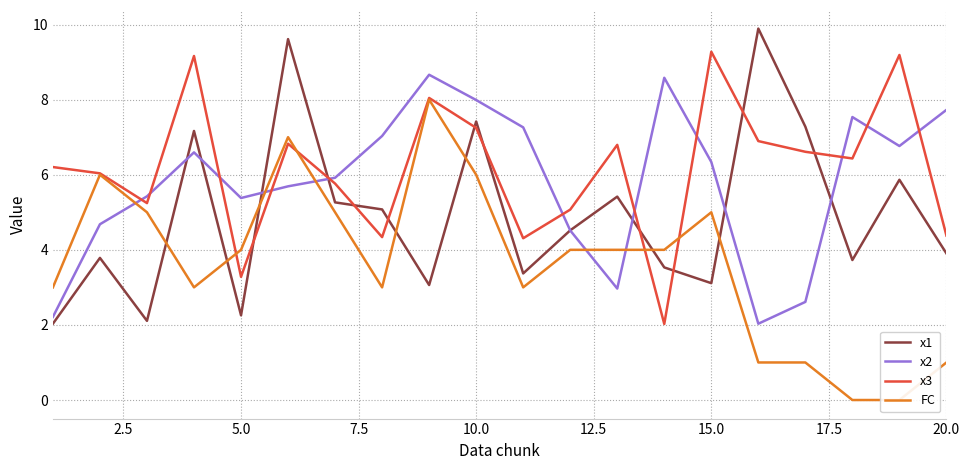

True or false: x3 has a value of 2.4 at 15.0.

False